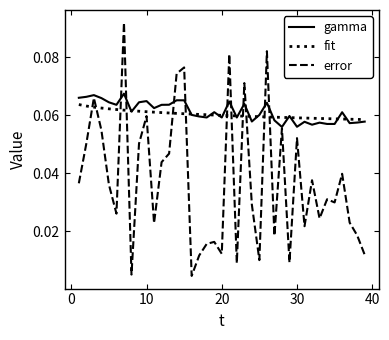

How many times do error and fit cross each other?

12